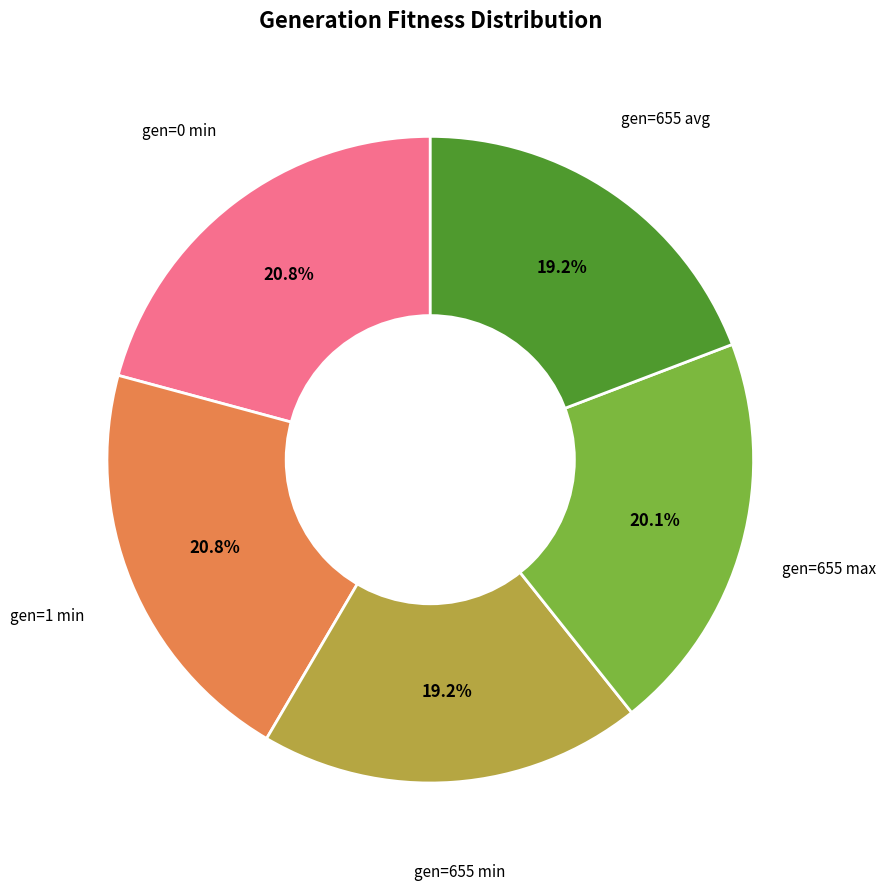

Is there any slice that represents more than half of the pie?

No